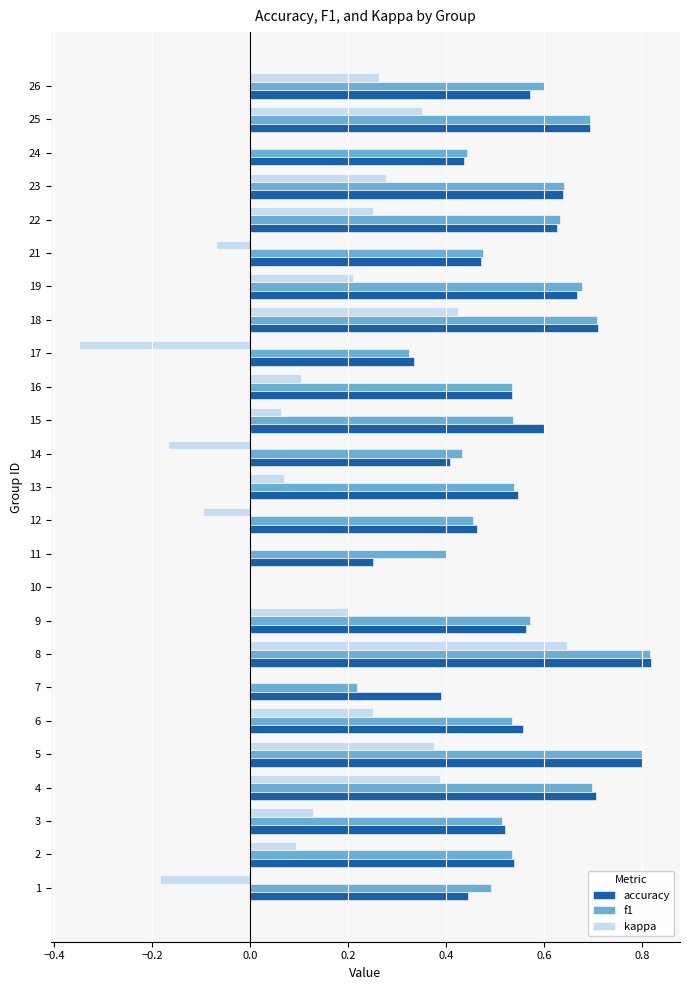

At which label is accuracy closest to 0?

10